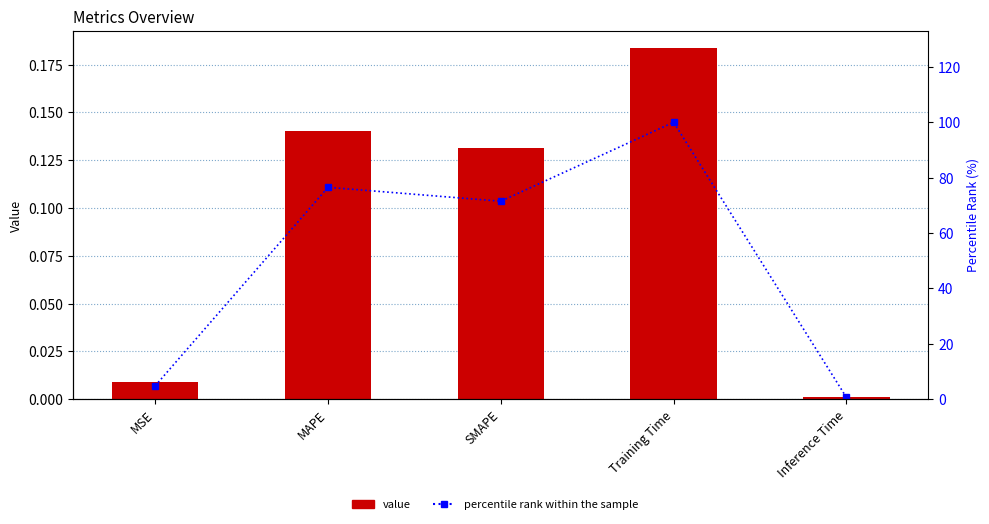

What is the maximum value shown in the chart?

100.0